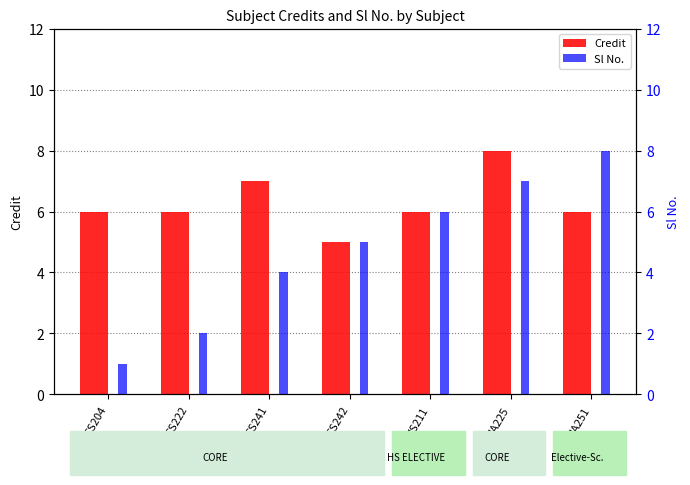

Reading left to right, list all the values displayed in this chart.

Credit: 6	6	7	5	6	8	6
Sl No.: 1	2	4	5	6	7	8